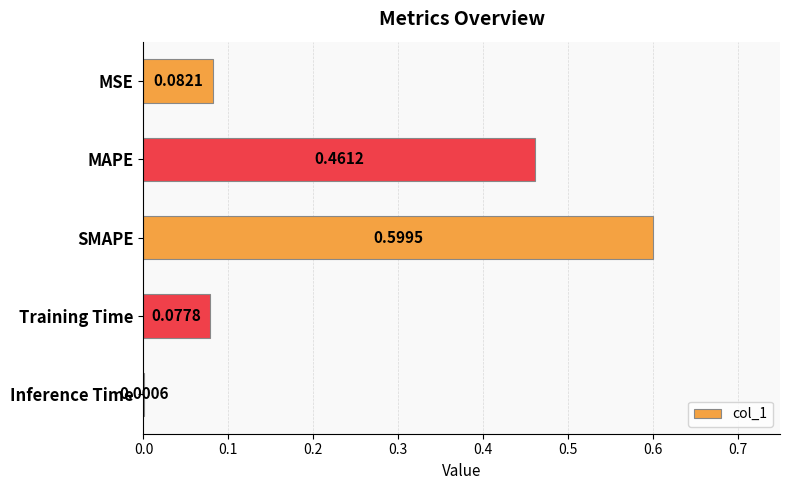

What is the change in value from MSE to SMAPE?

+0.5